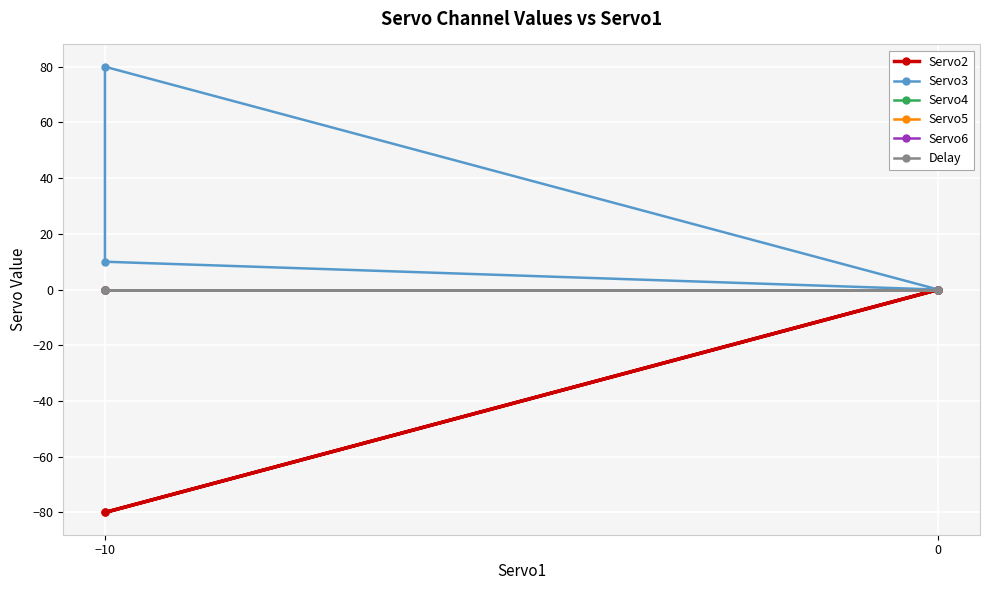

Is it true that Servo2 equals -38 at −10?

False